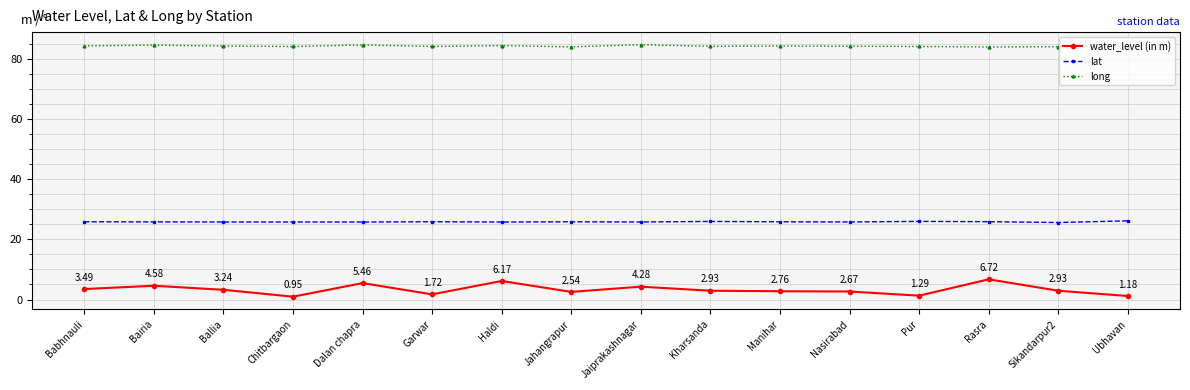

Rank the series by their maximum value, from highest to lowest.

long, lat, water_level (in m)